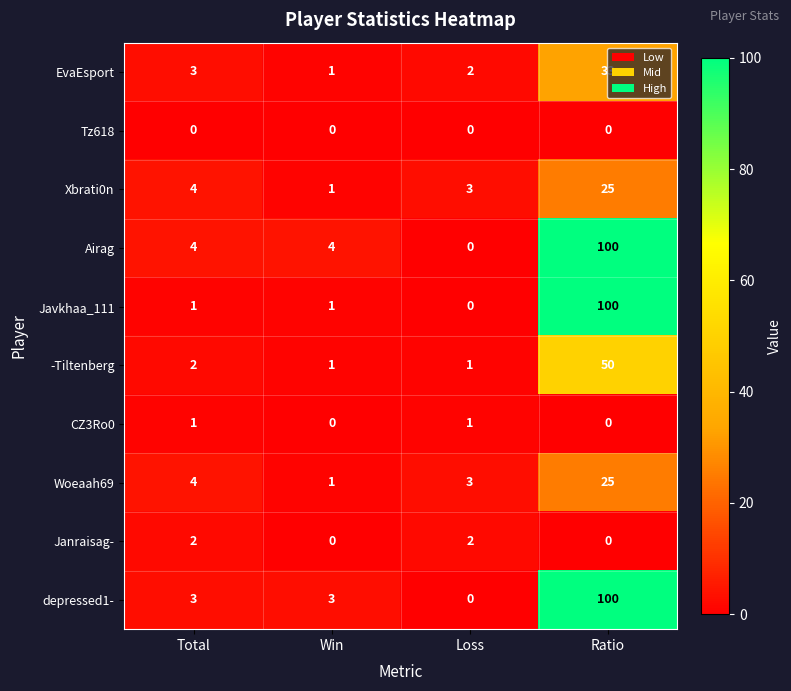

The value of depressed1- at Win is 4. True or false?

False